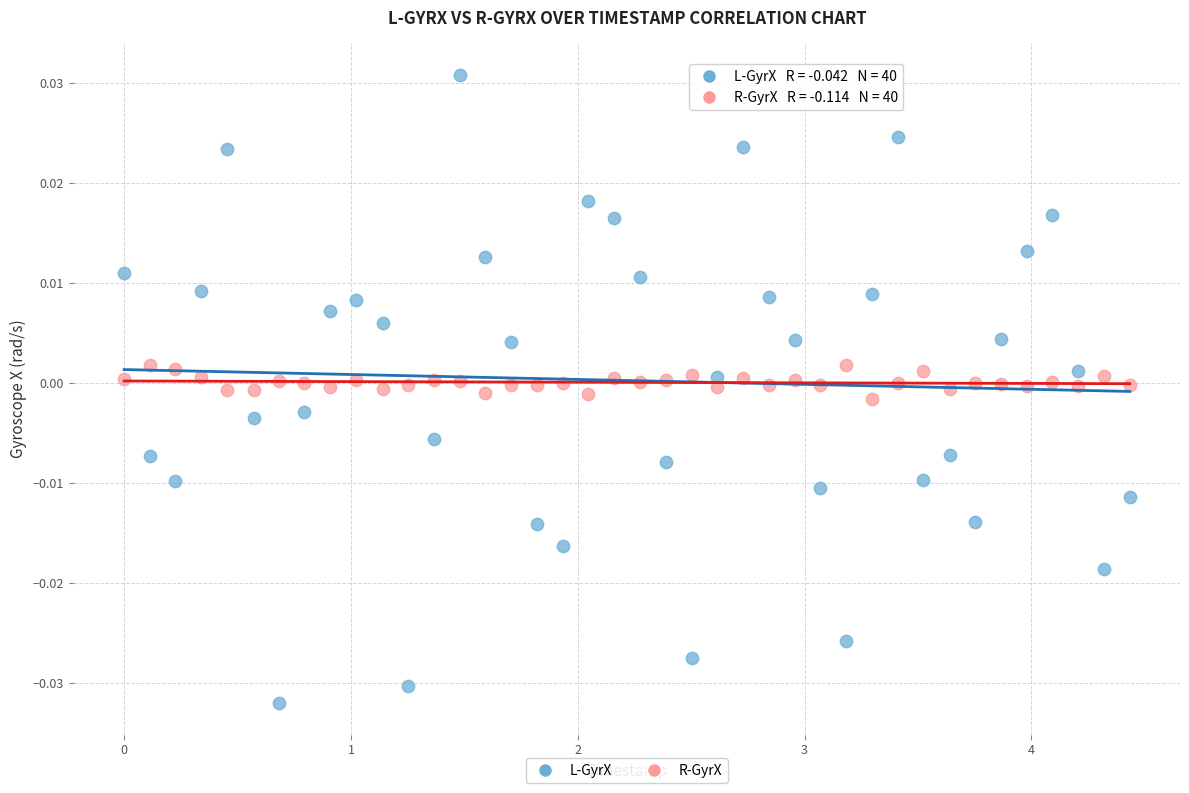

Which series reaches the maximum Y coordinate?

L-GyrX